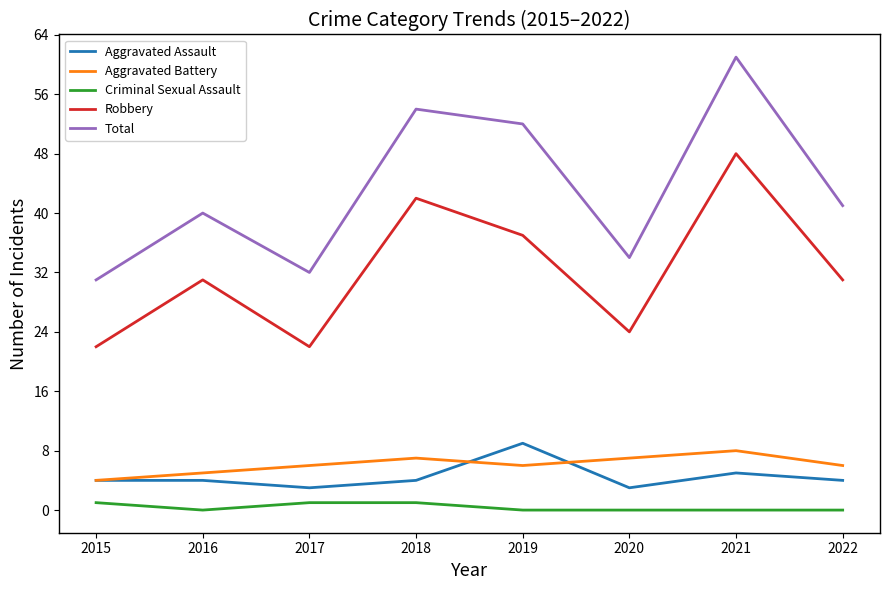

True or false: Robbery and Total cross at least once.

False